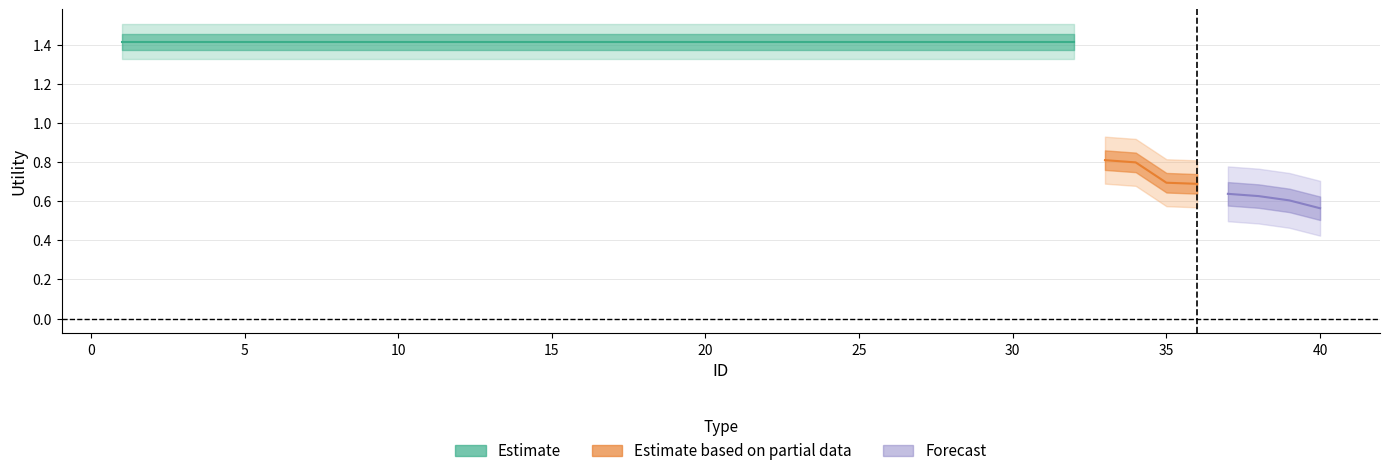

Reading left to right, extract all data points from this chart.

1.4	1.4	1.4	1.4	1.4	1.4	1.4	1.4	1.4	1.4	1.4	1.4	1.4	1.4	1.4	1.4	1.4	1.4	1.4	1.4	1.4	1.4	1.4	1.4	1.4	1.4	1.4	1.4	1.4	1.4	1.4	1.4	0.8	0.8	0.7	0.7	0.6	0.6	0.6	0.6